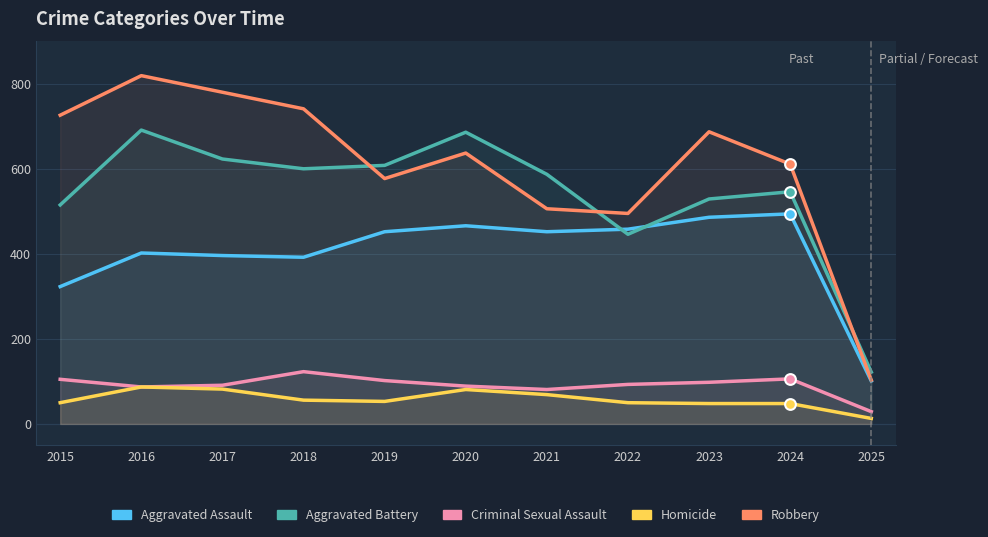

Which series has the widest spread of Y values?

Robbery